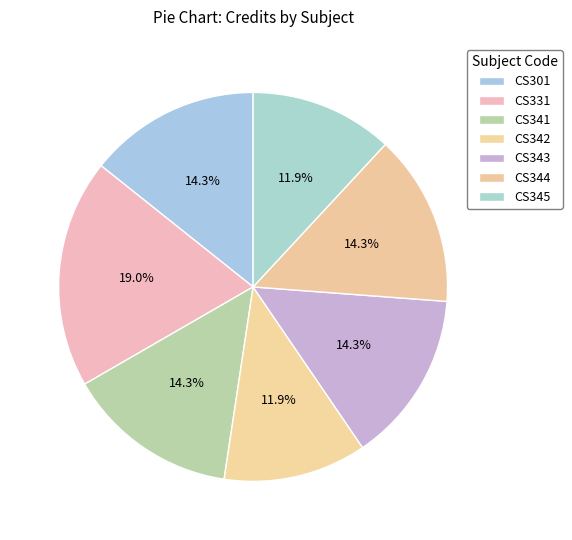

What is the change in value from CS331 to CS344?

-2